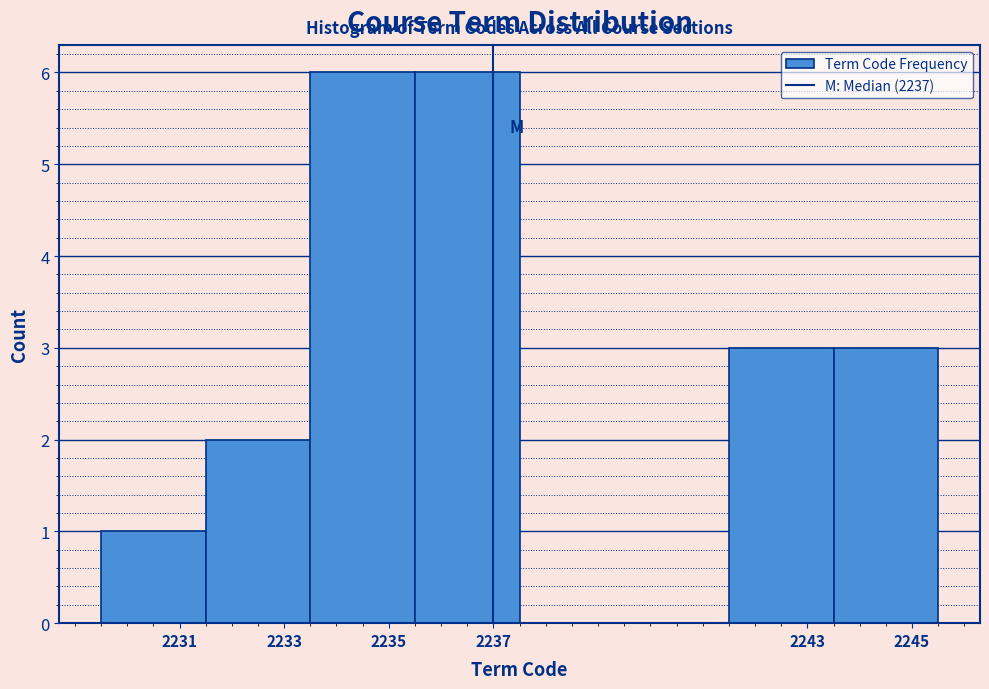

Reading left to right, list every bar in this chart as the range it spans on the x-axis followed by its height. The values are not printed on the chart, so give them approximately, as read against the axis.

2229.5 to 2231.5: 1
2231.5 to 2233.5: 2
2233.5 to 2235.5: 6
2235.5 to 2237.5: 6
2237.5 to 2239.5: 0
2239.5 to 2241.5: 0
2241.5 to 2243.5: 3
2243.5 to 2245.5: 3